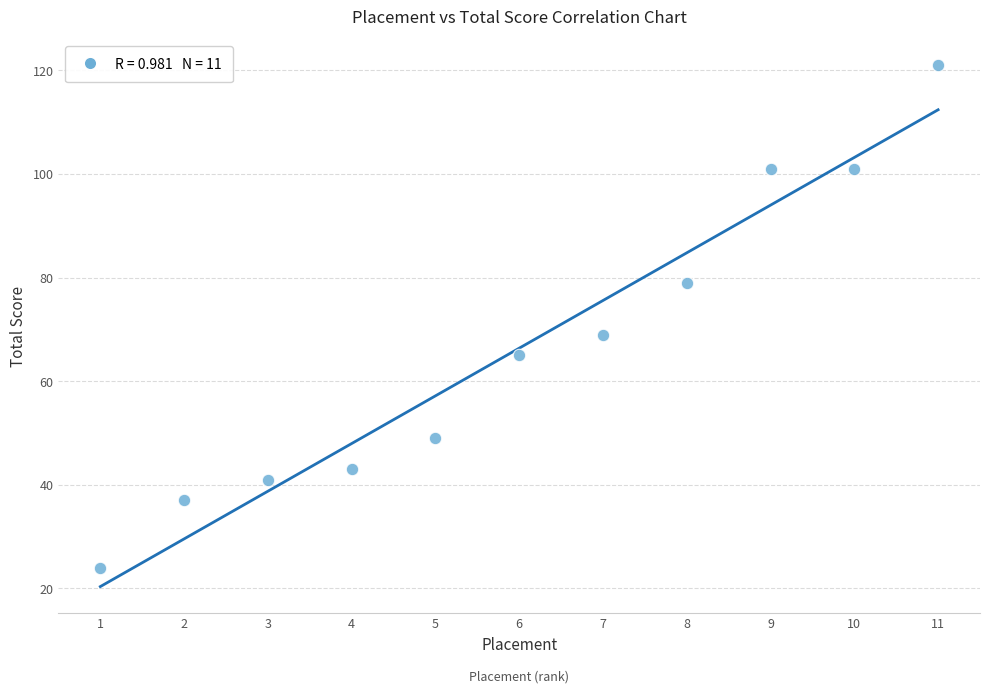

What Y value in the scatter plot is closest to 72?

69